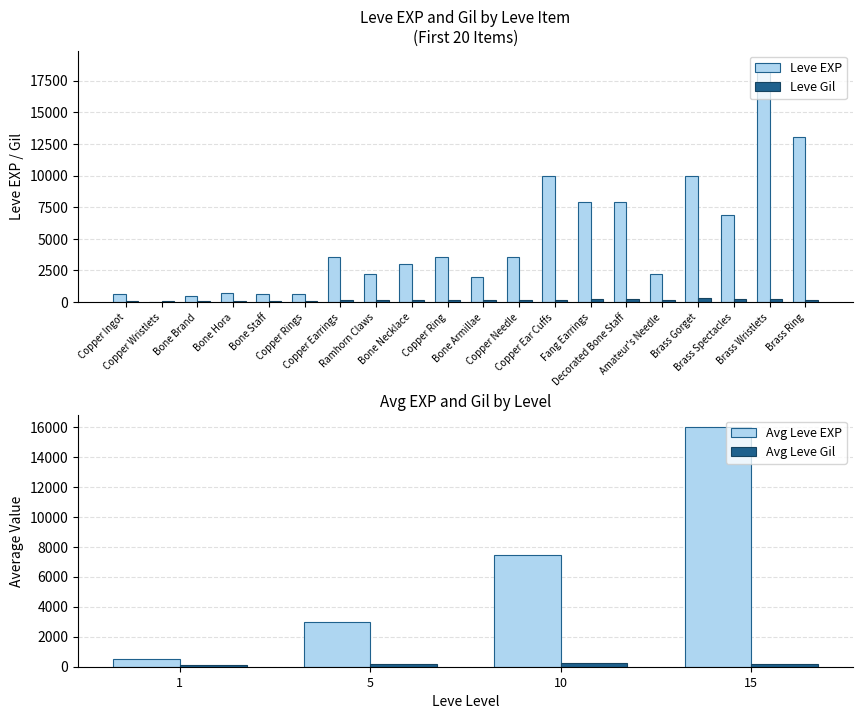

The Leve Gil series shows 293 at Brass Gorget. True or false?

True